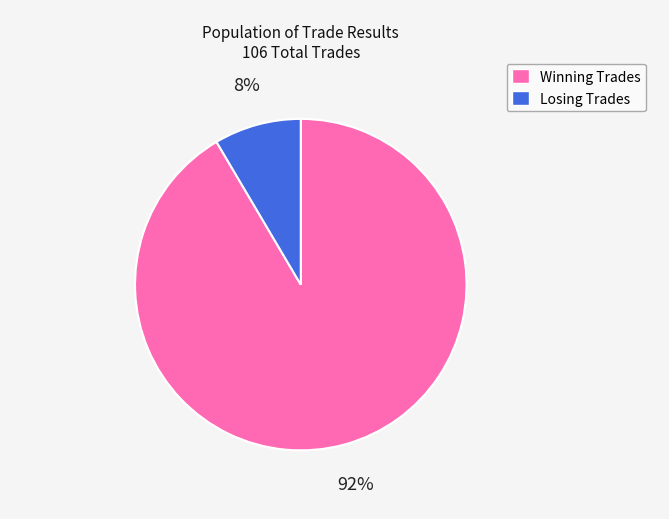

To the nearest percent, what is the average slice percentage?

50%